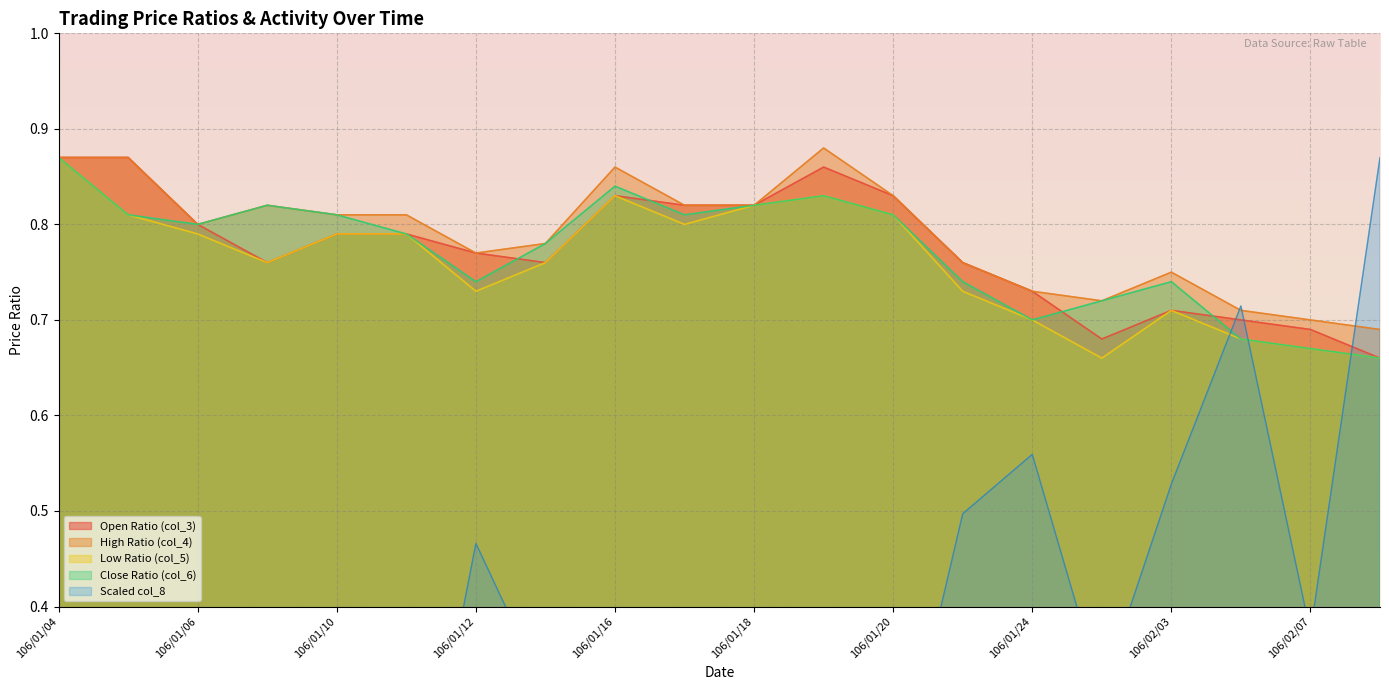

What is the minimum value for col_3?

0.7